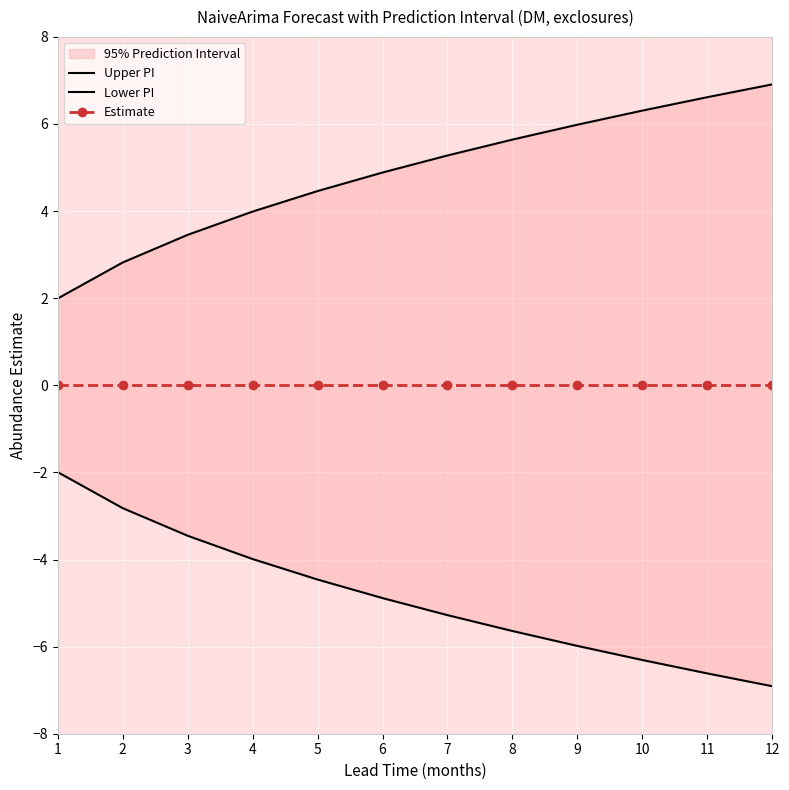

Reading right to left, list all the values displayed in this chart.

Upper PI: 12=6.9	11=6.6	10=6.3	9=6.0	8=5.6	7=5.3	6=4.9	5=4.5	4=4.0	3=3.5	2=2.8	1=2.0
Lower PI: 12=-6.9	11=-6.6	10=-6.3	9=-6.0	8=-5.6	7=-5.3	6=-4.9	5=-4.5	4=-4.0	3=-3.5	2=-2.8	1=-2.0
Estimate: 12=0.0	11=0.0	10=0.0	9=0.0	8=0.0	7=0.0	6=0.0	5=0.0	4=0.0	3=0.0	2=0.0	1=0.0